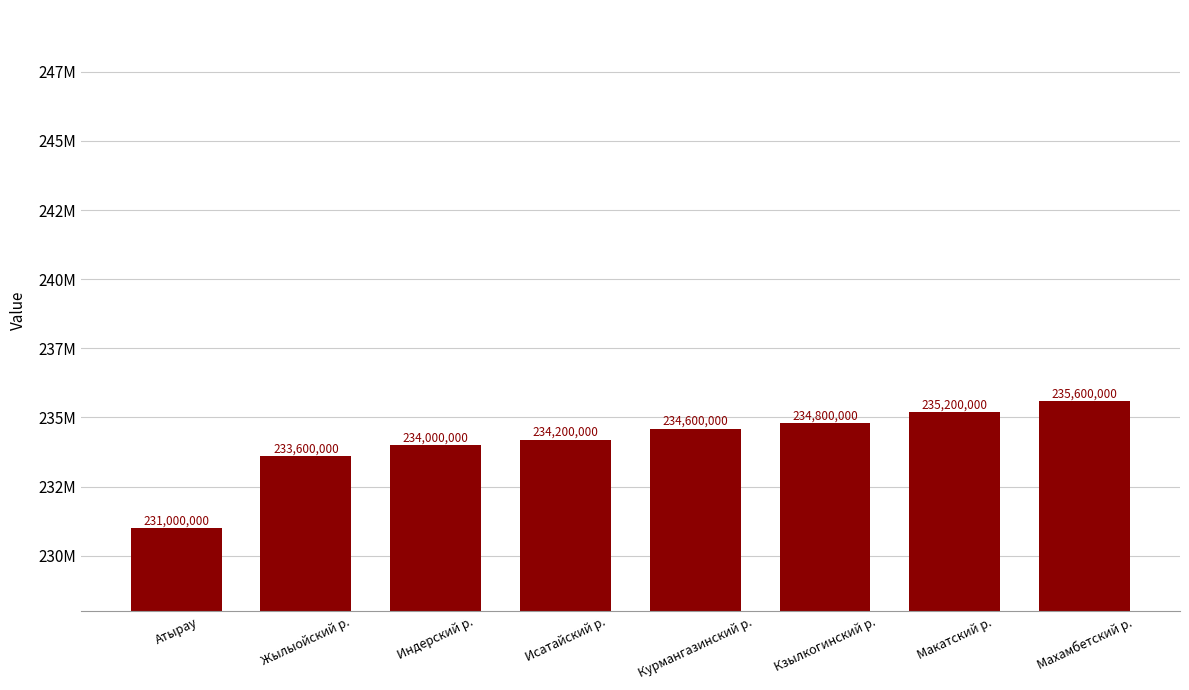

What is the difference between the values at Атырау and Индерский р.?

3000000